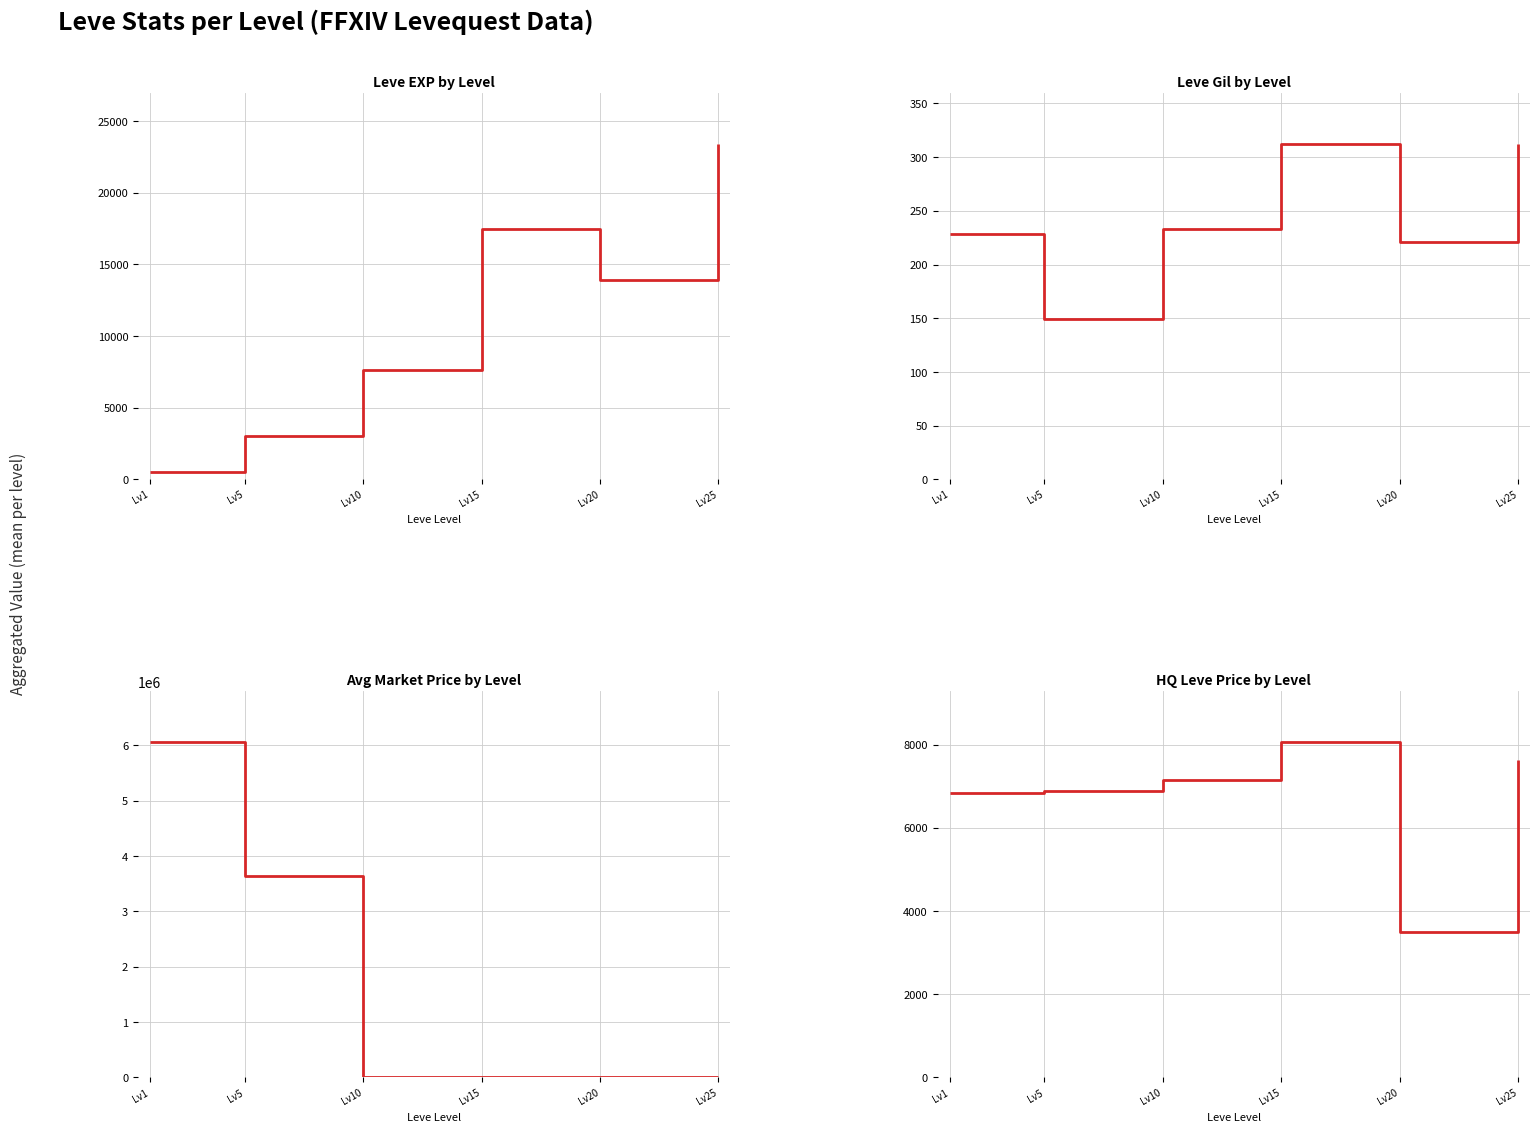

The value of LevePriceHQ at Lv15 is 14428.3. True or false?

False